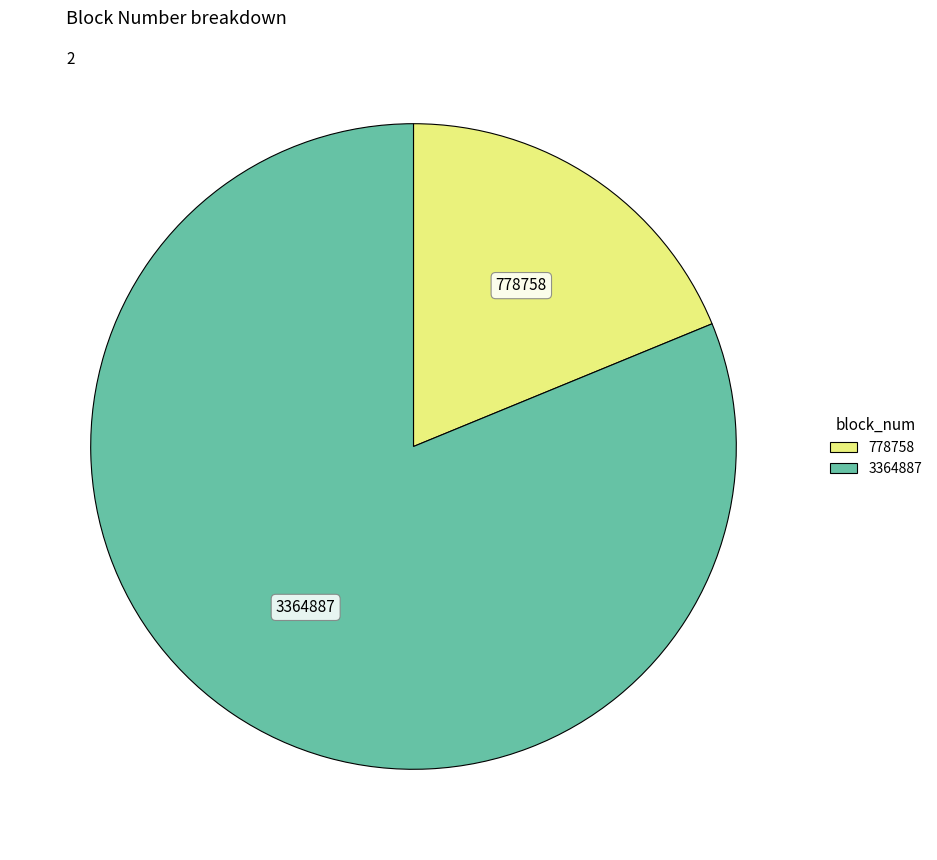

Which category has the biggest portion of the pie?

3364887